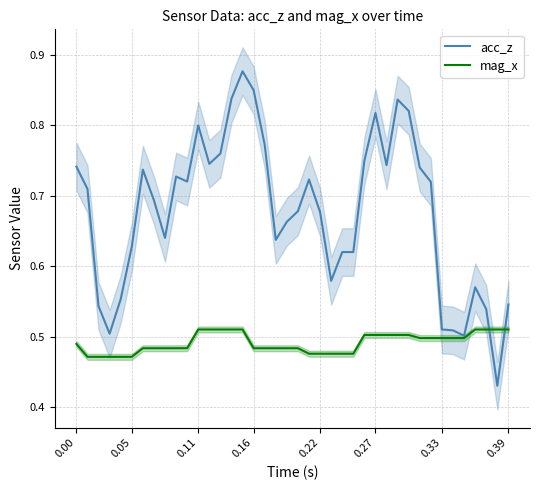

The mag_x series shows 0.5 at 0.33. True or false?

True